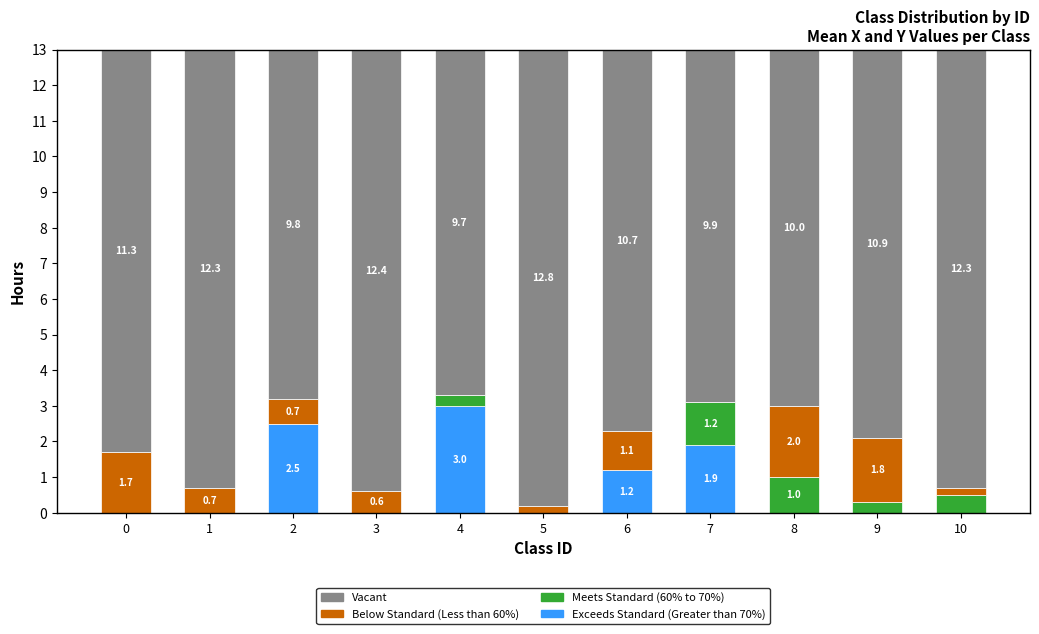

The value of Exceeds Standard (Greater than 70%) at 9 is 1.9. True or false?

False